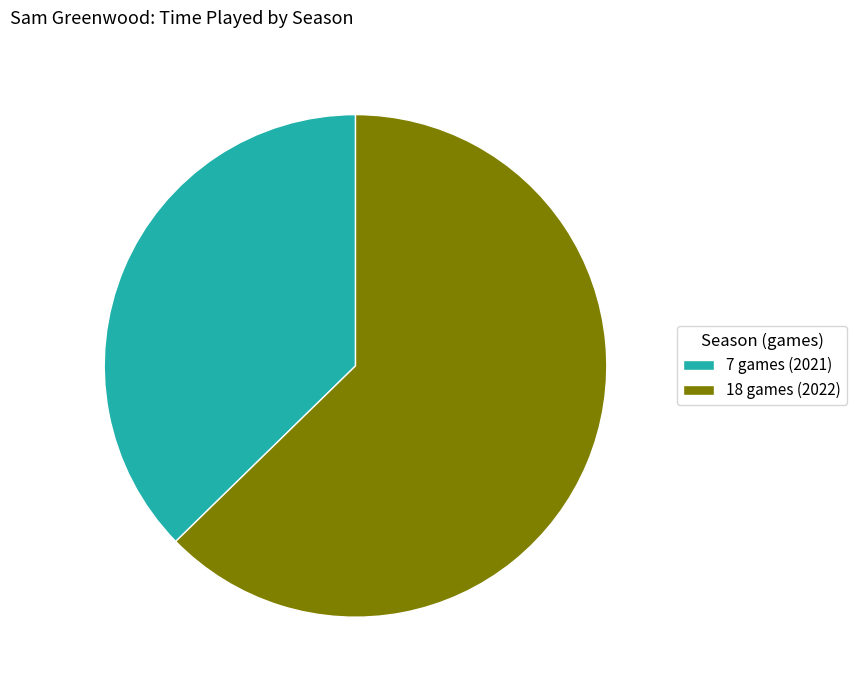

Does 7 games (2021) account for over 50% of the chart?

No